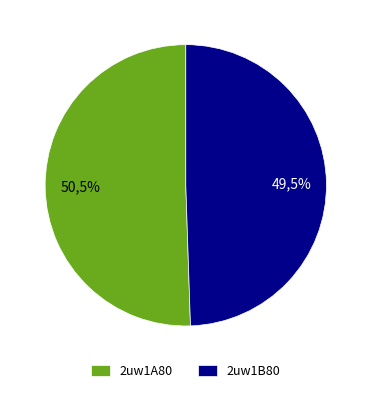

How much of the chart is everything except 2uw1A80?

49.5%